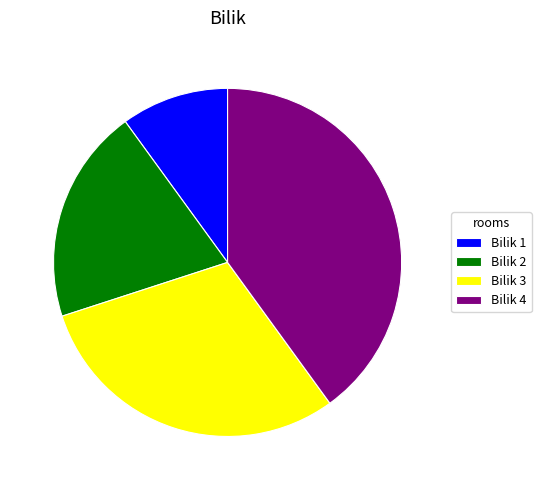

Is the sum of Bilik 1 and Bilik 3 greater than half?

No